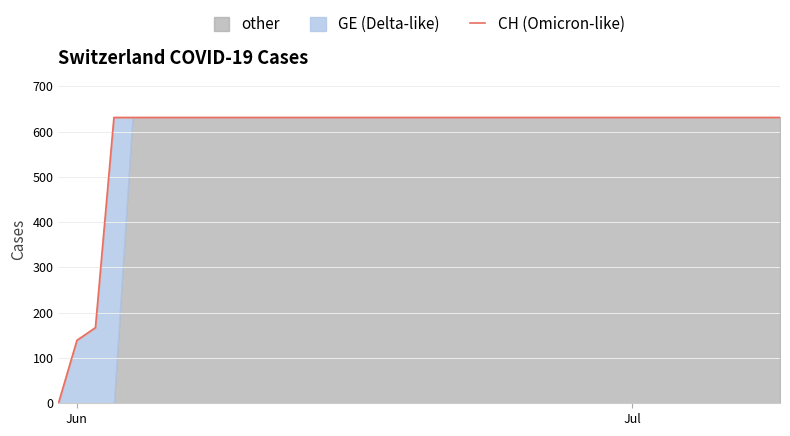

The value at 3 is 1070. True or false?

False